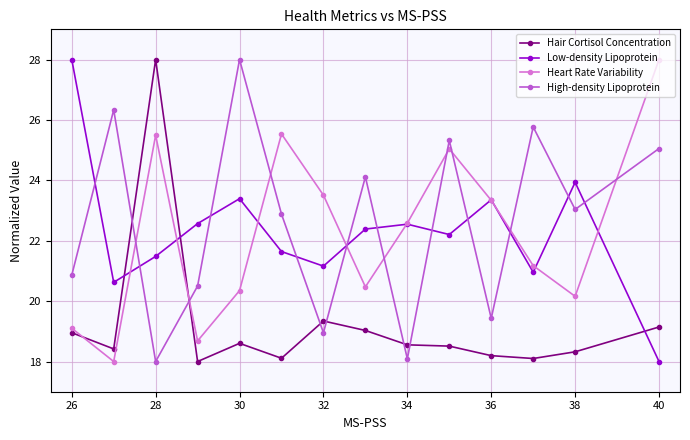

True or false: Low-density Lipoprotein has more than 2 interior local peaks.

True